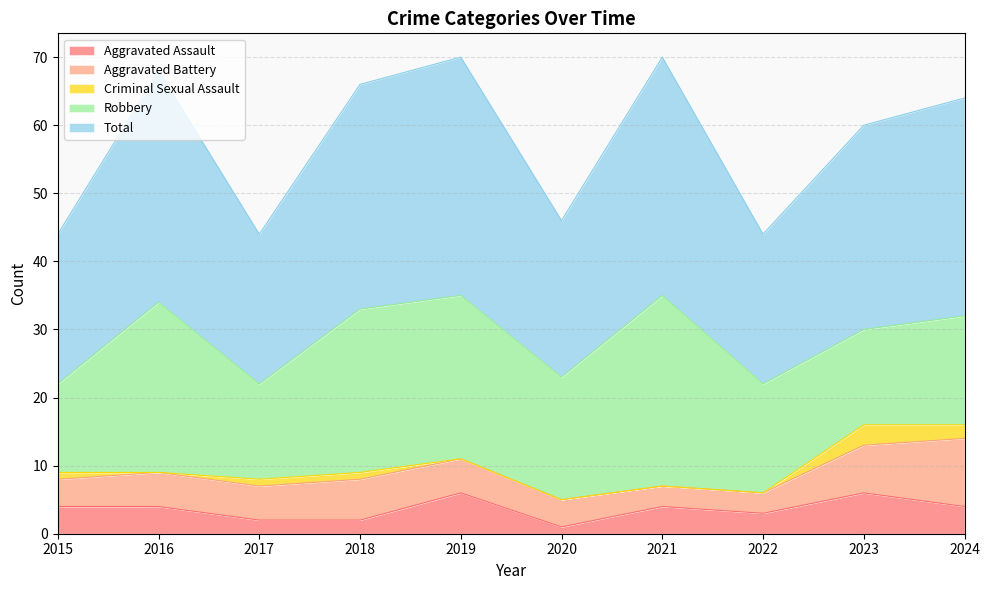

What are all the series names shown in the legend?

Aggravated Assault, Aggravated Battery, Criminal Sexual Assault, Robbery, Total